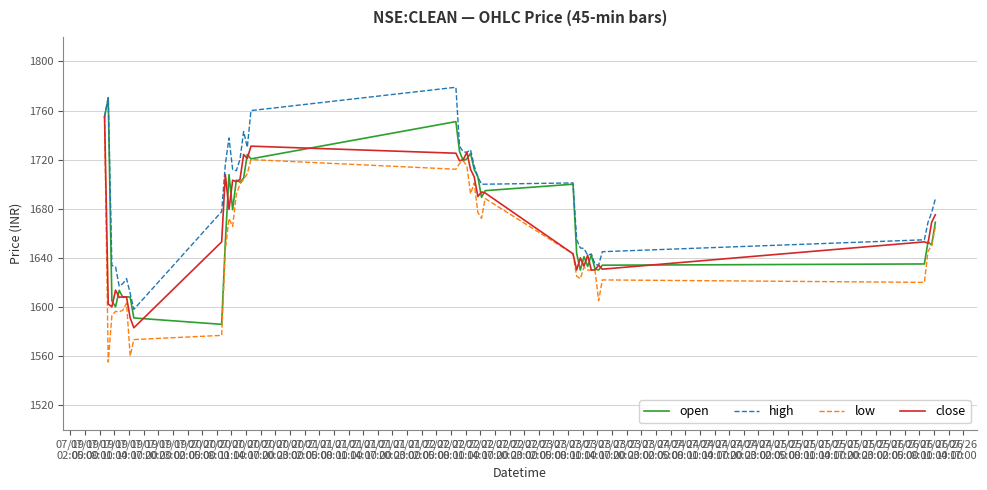

What are all the series names shown in the legend?

open, high, low, close